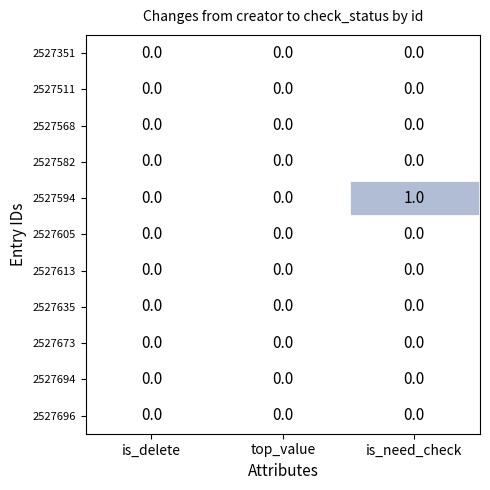

Between top_value and is_need_check, which series saw the biggest shift?

2527594